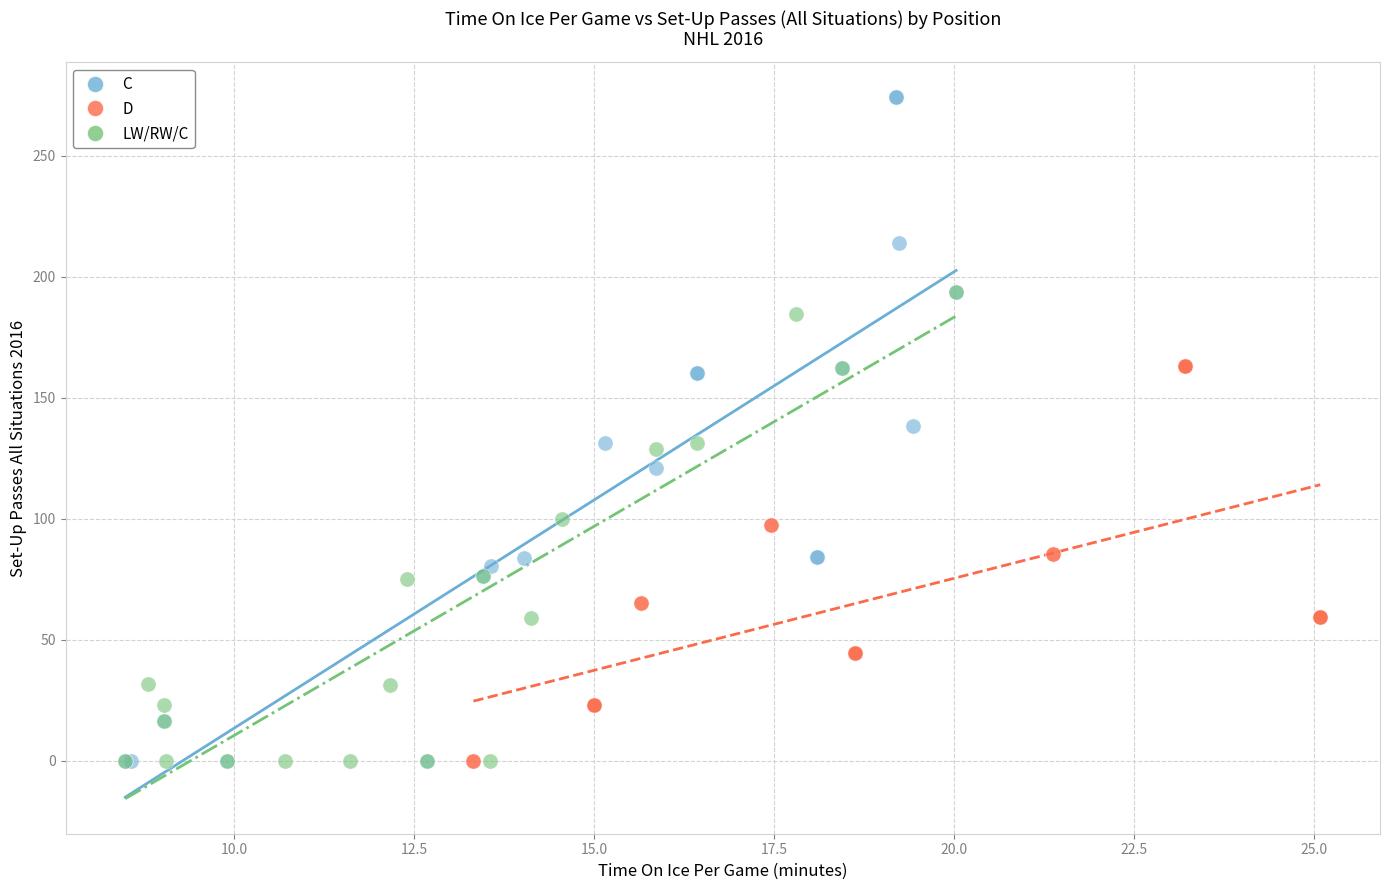

Which series has the widest spread of Y values?

C